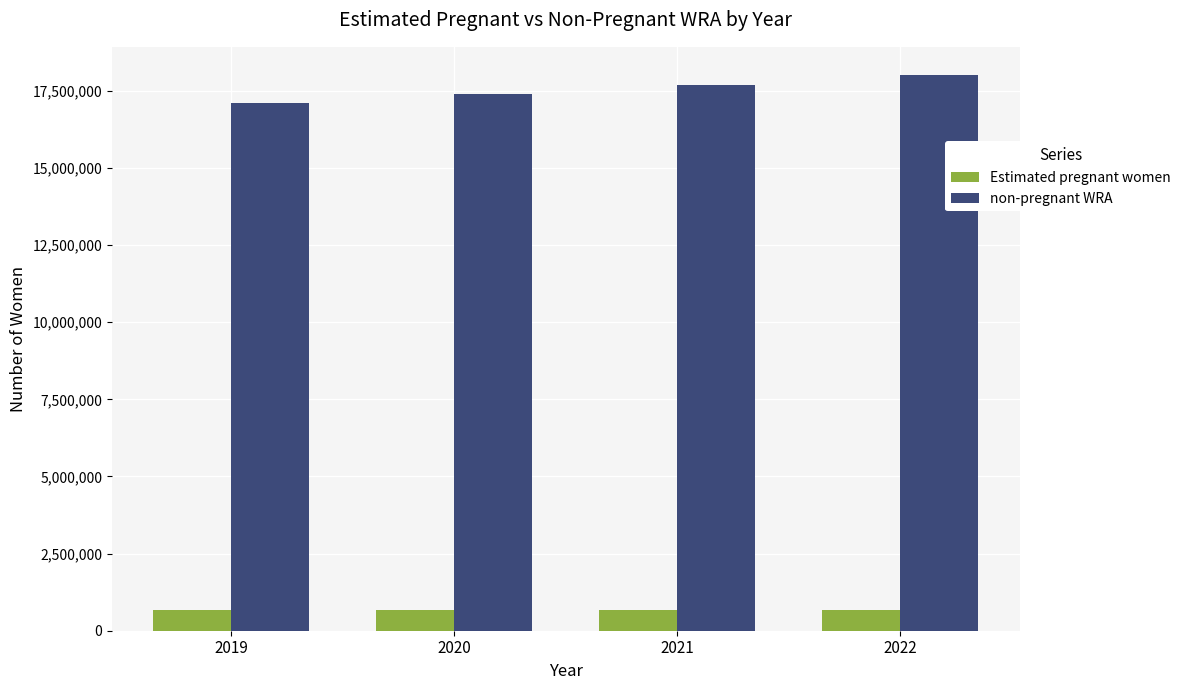

Where is non-pregnant WRA nearest to the value 17561806?

2021